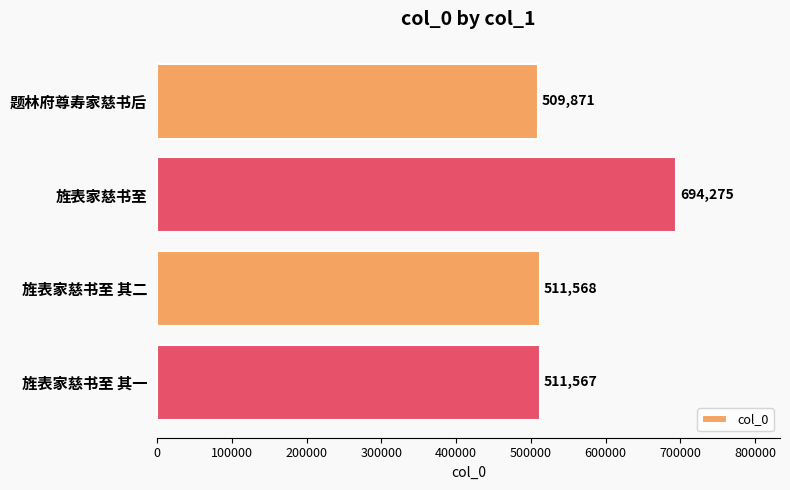

How many bars are there in total?

4